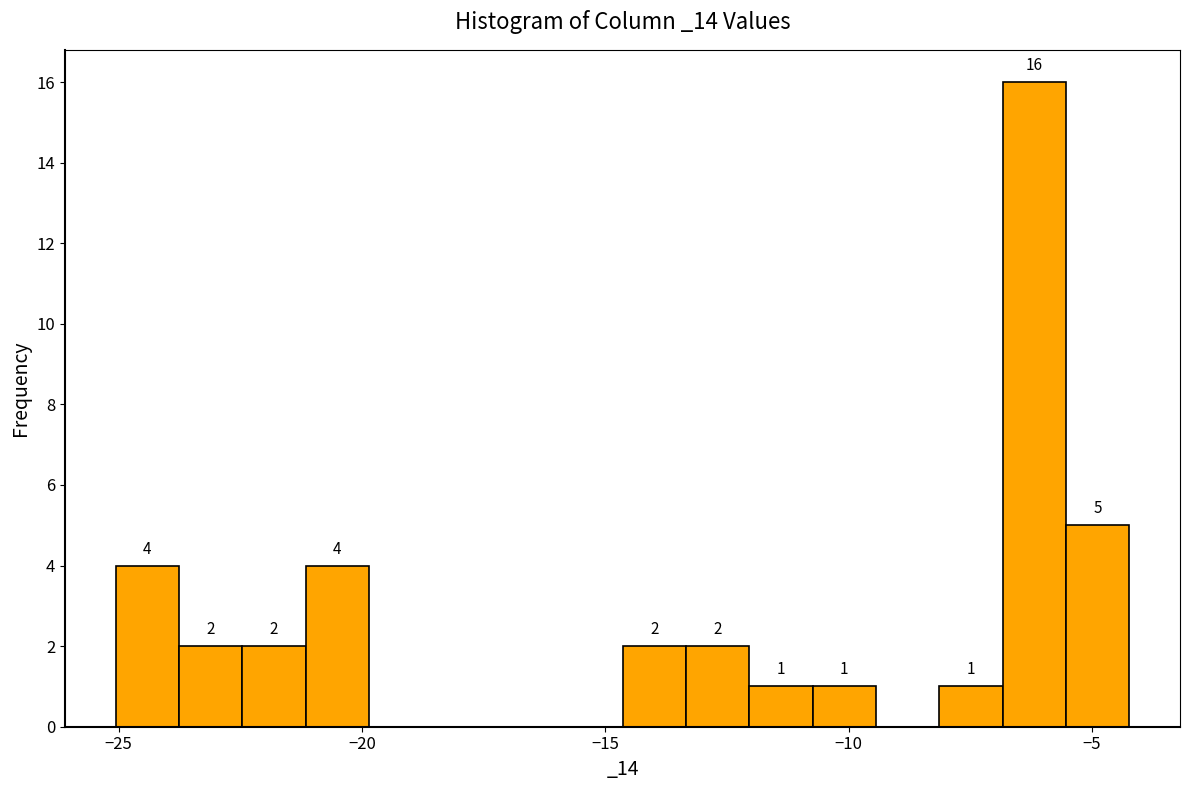

Read against the x-axis, roughly where is the centre of the tallest bar?

-6.0